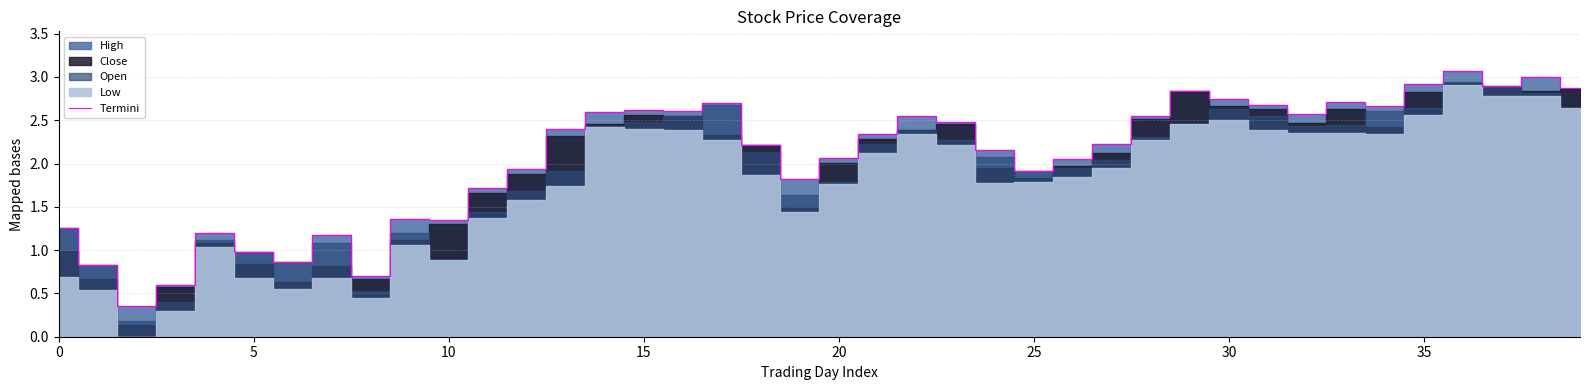

What is the greatest value displayed?

3.1